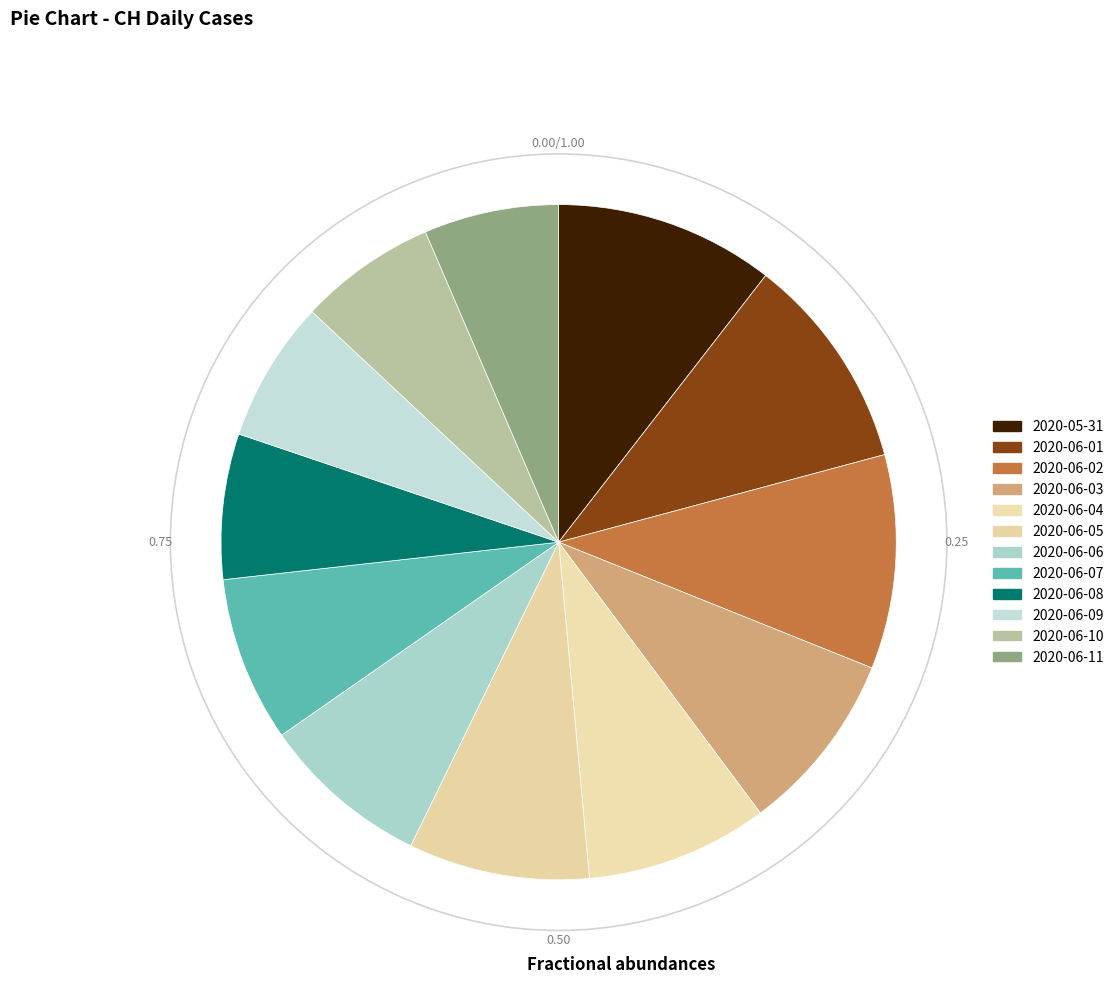

What percentage is NOT represented by 2020-06-05?

91.3%